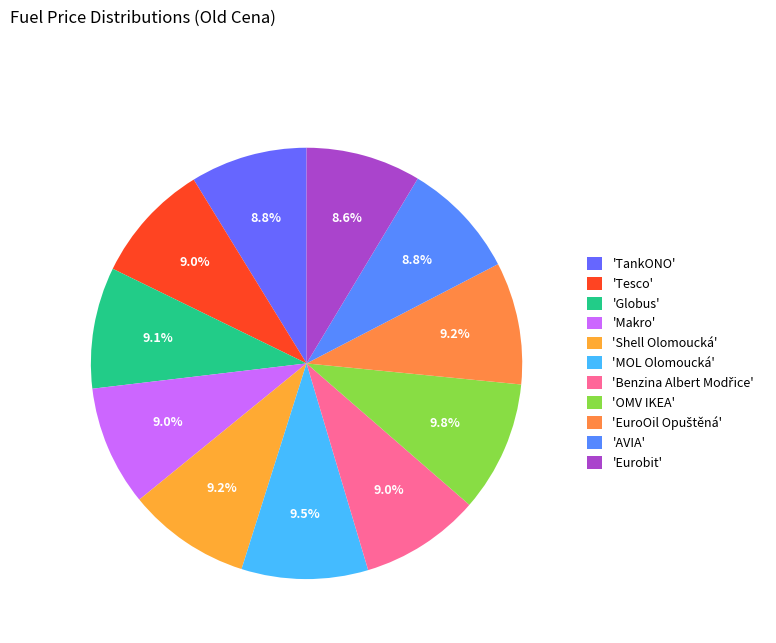

Is there a majority slice in this chart?

No